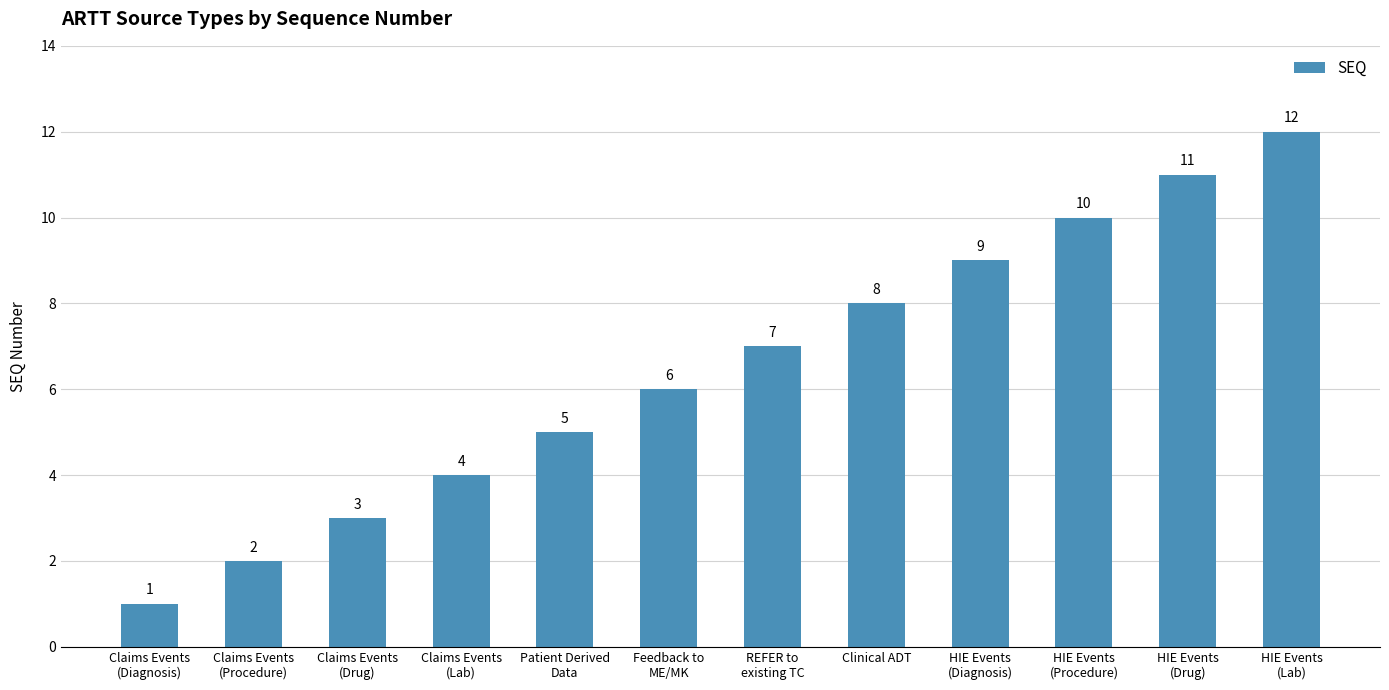

What is the change in value from Claims Events
(Procedure) to Claims Events
(Lab)?

+2